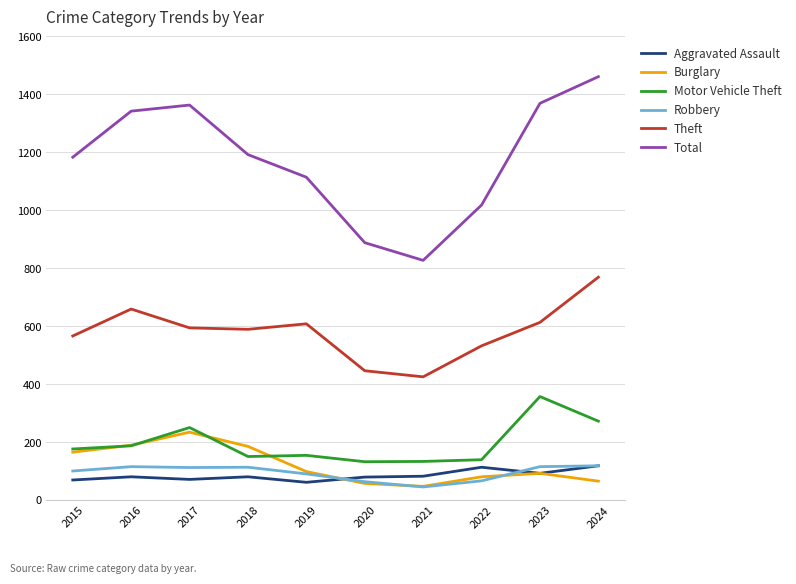

The value of Robbery at 2015 is 149. True or false?

False